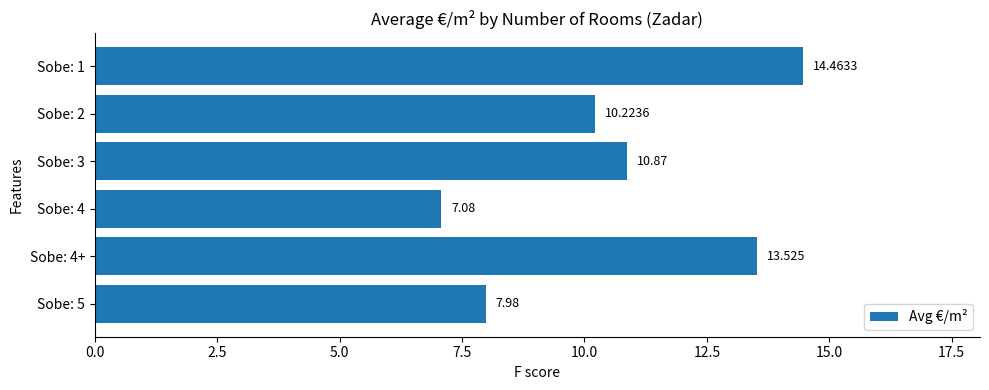

How many data points does each series have?

6